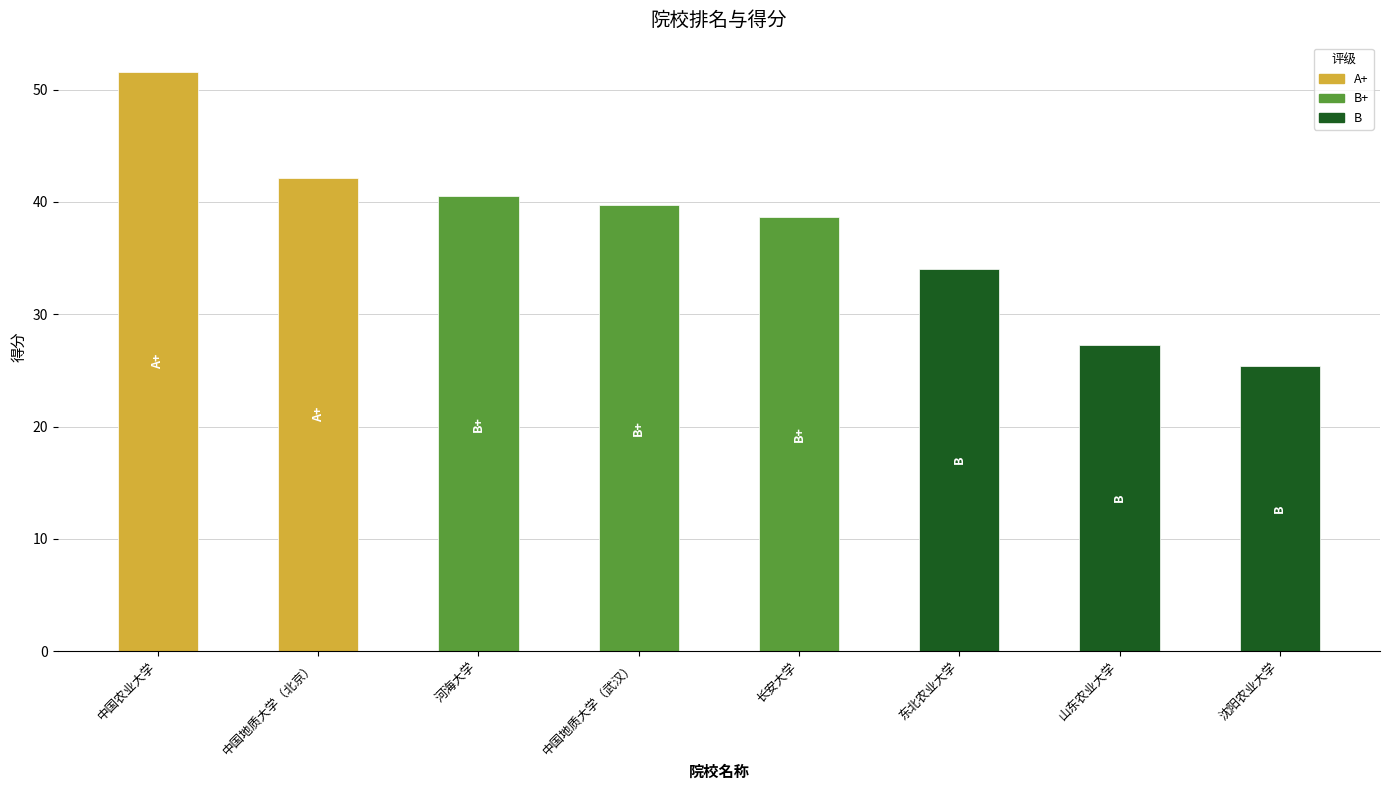

Is it true that 排名 equals 5.6 at 沈阳农业大学?

False